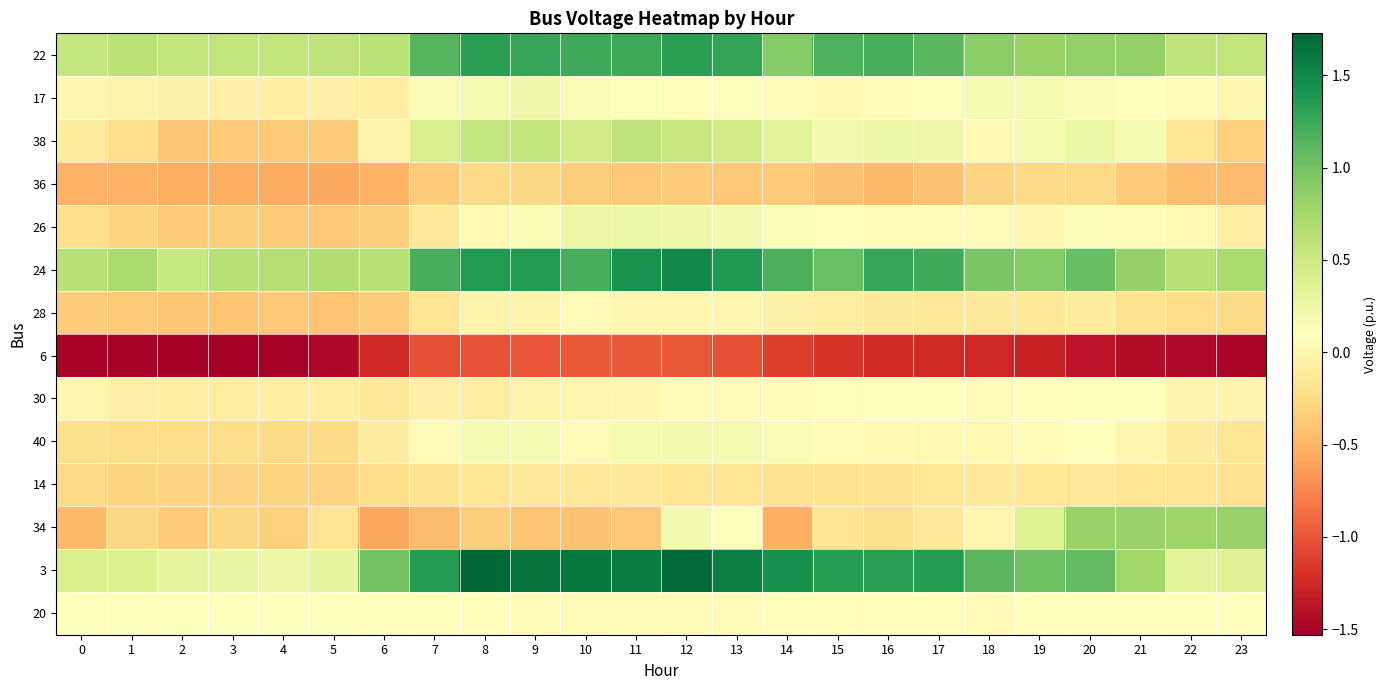

What is the difference between the highest and lowest values at 14?

2.6